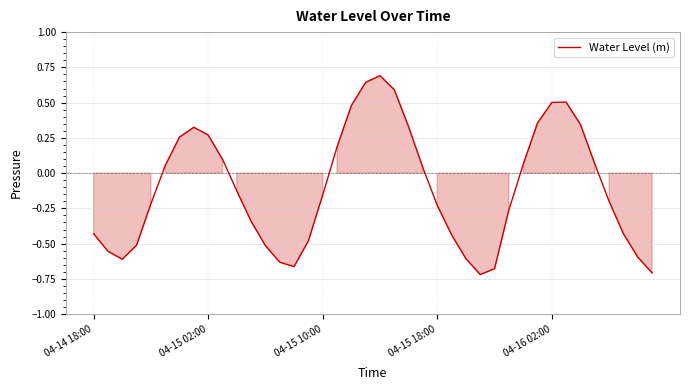

How many categories are shown in the chart?

40